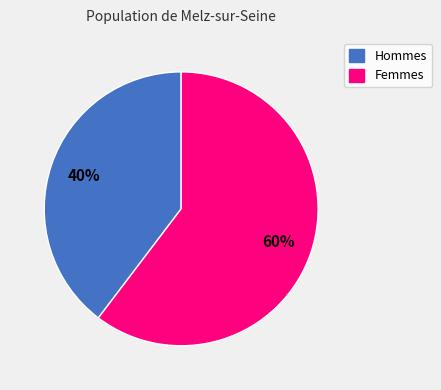

Count the number of slices in the pie.

2